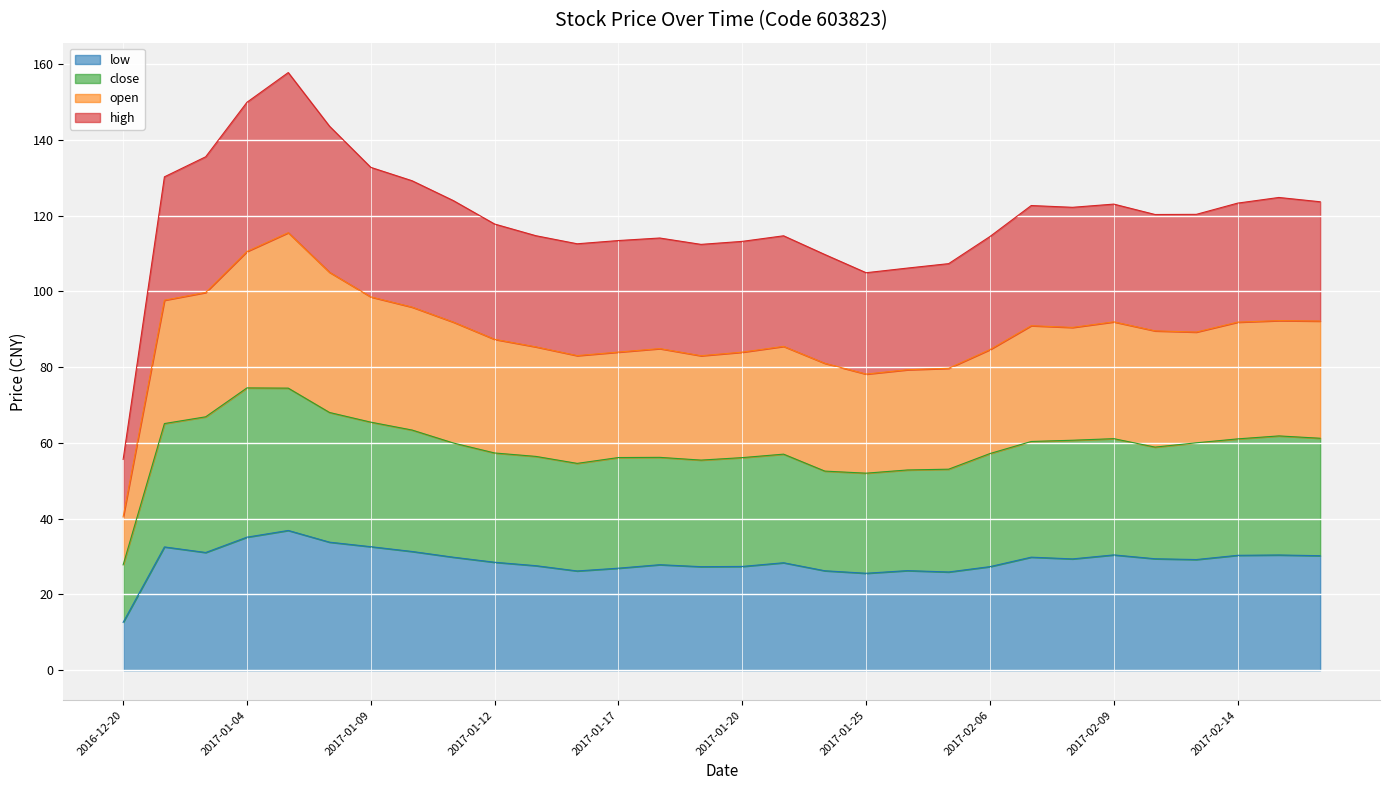

At which label does close first exceed 59?

2016-12-30